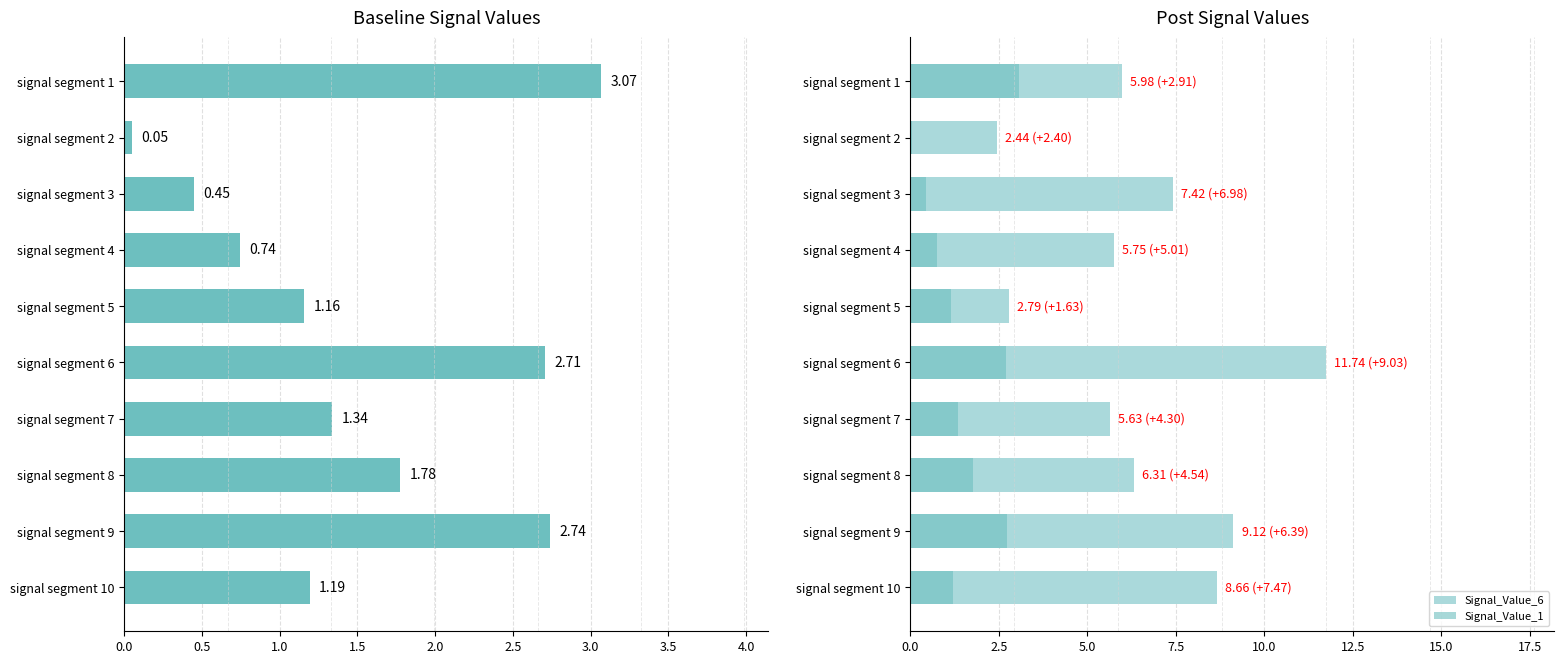

How many bars are there in each group?

2